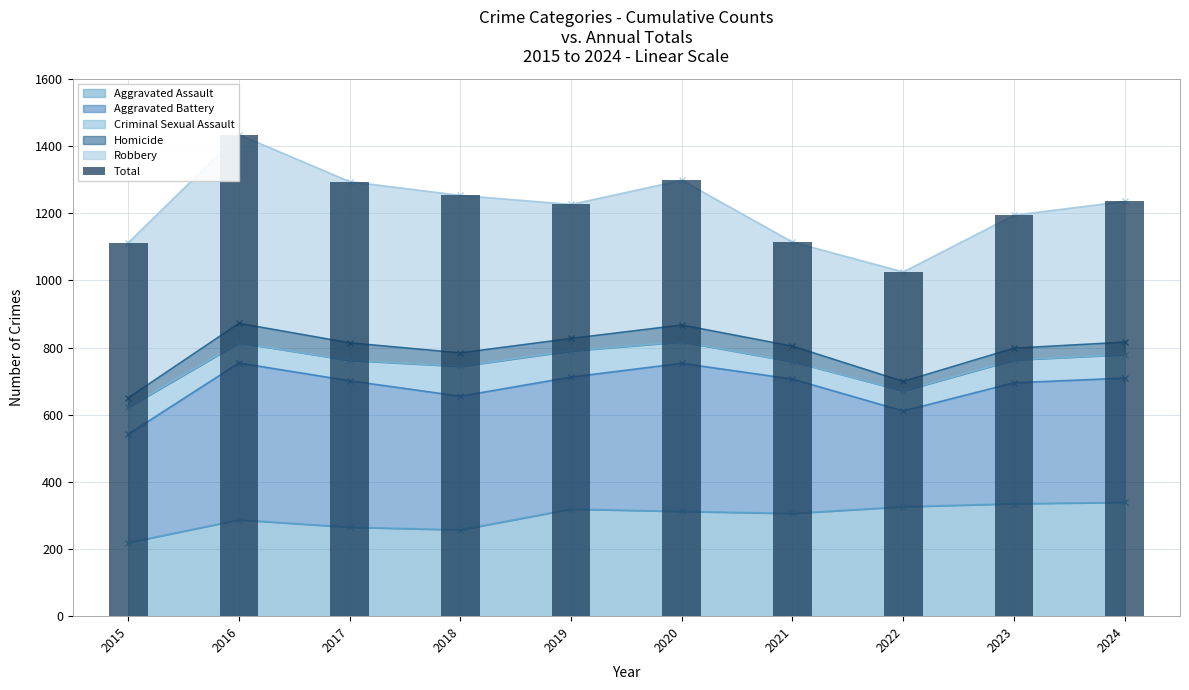

What is the average value?

1218